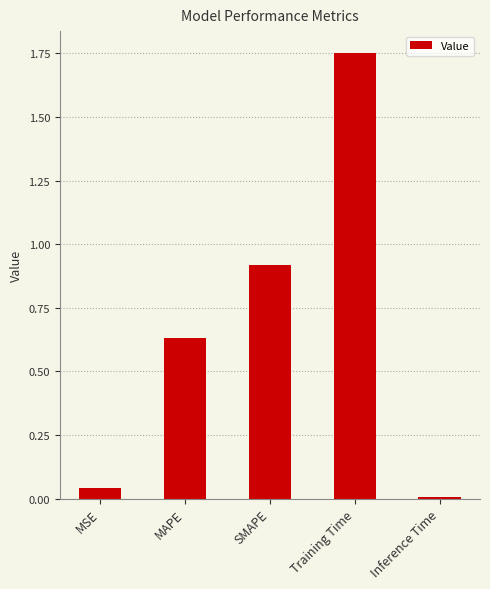

Between SMAPE and Inference Time, which is larger?

SMAPE